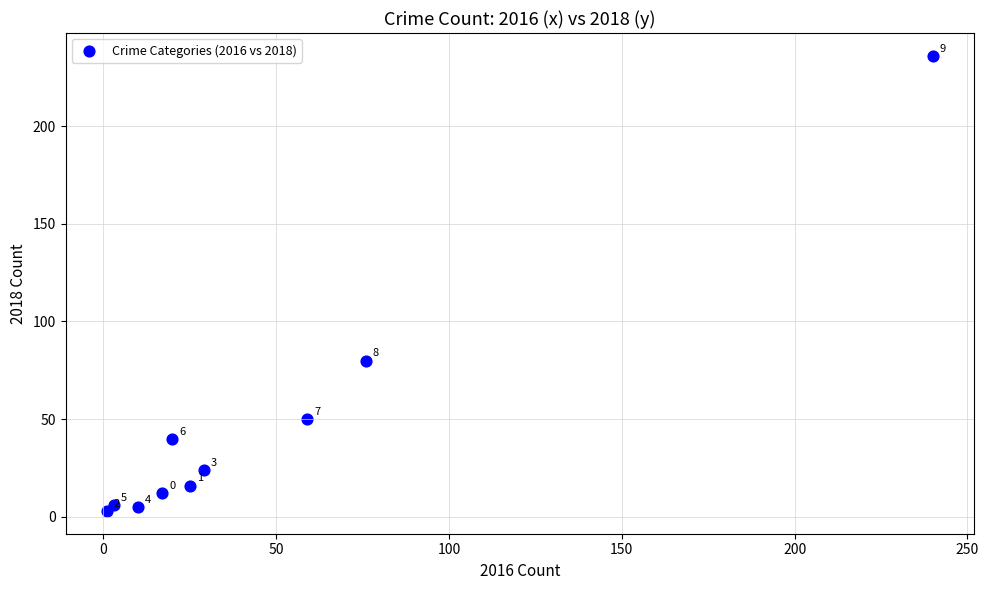

What Y value in the scatter plot is closest to 119?

80